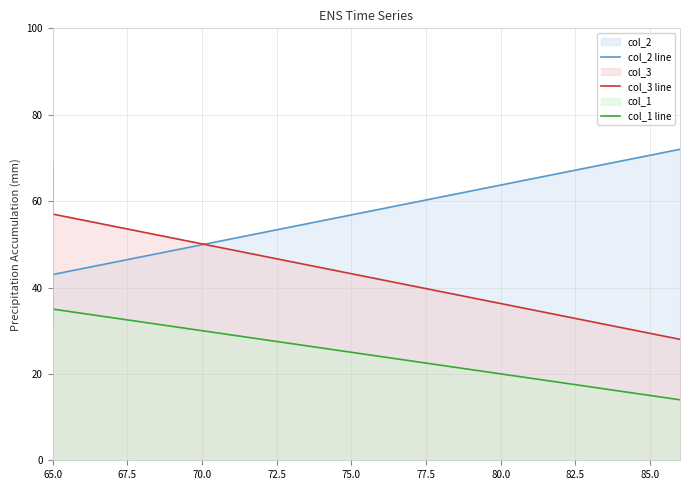

Count the col_3 line values in the range 28 to 69.

3